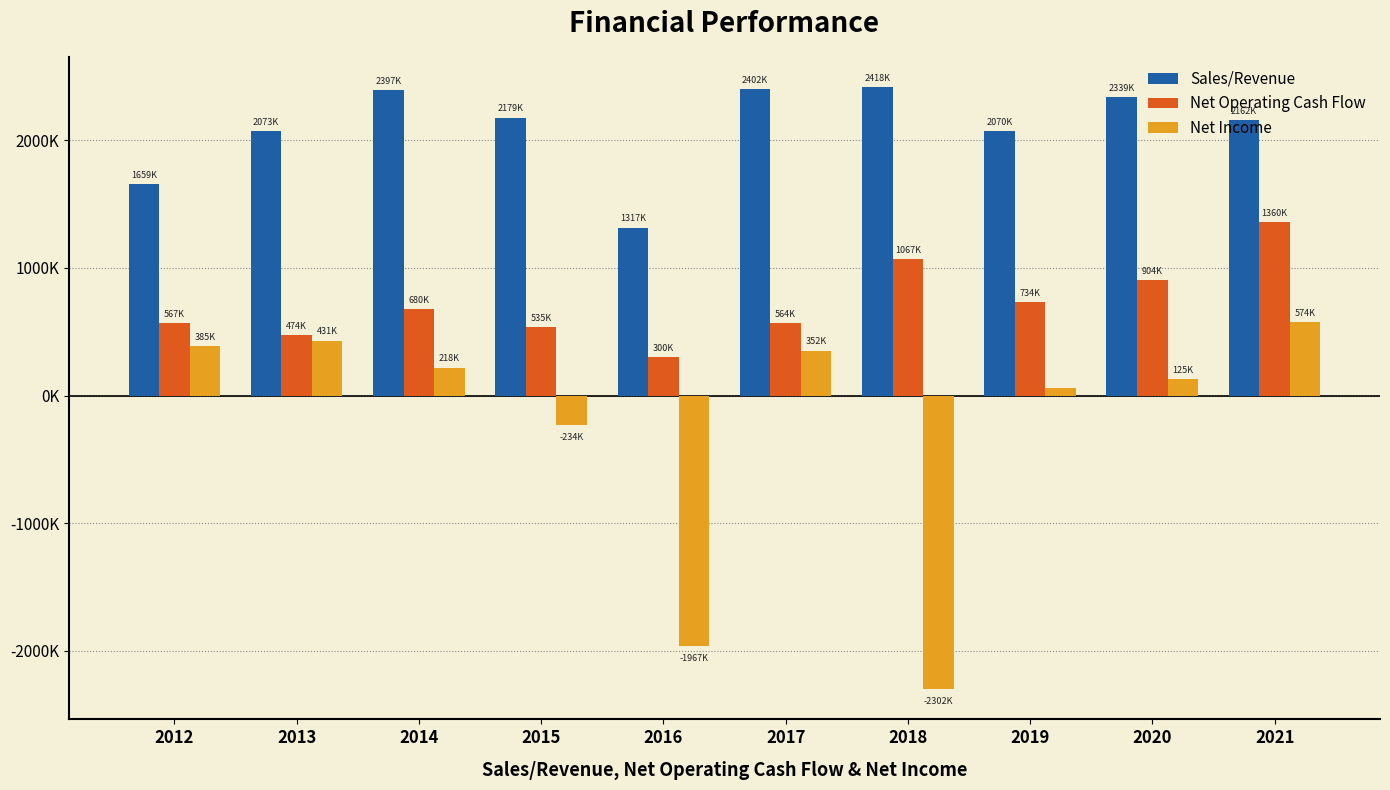

List the series in order of their peak value, lowest first.

Net Income, Net Operating Cash Flow, Sales/Revenue